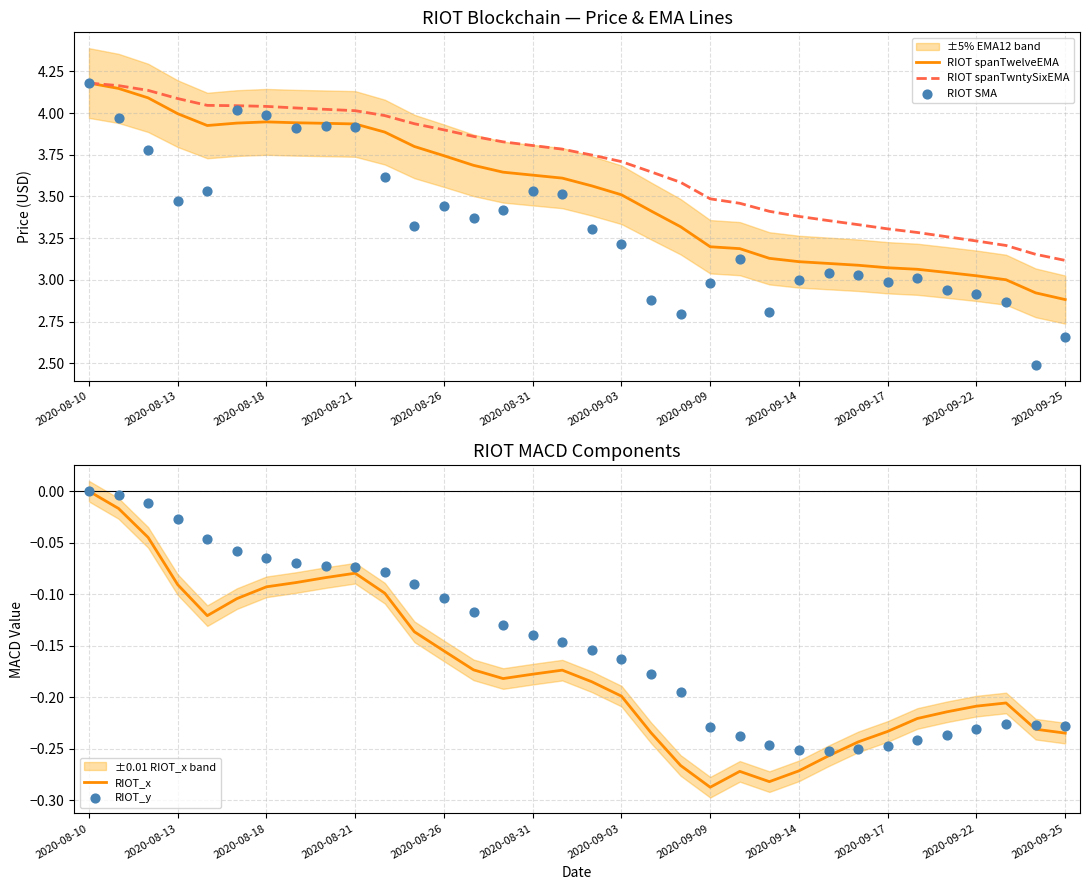

Is the value of RIOT SMA at 28 greater than the value of RIOT spanTwntySixEMA at 28?

No